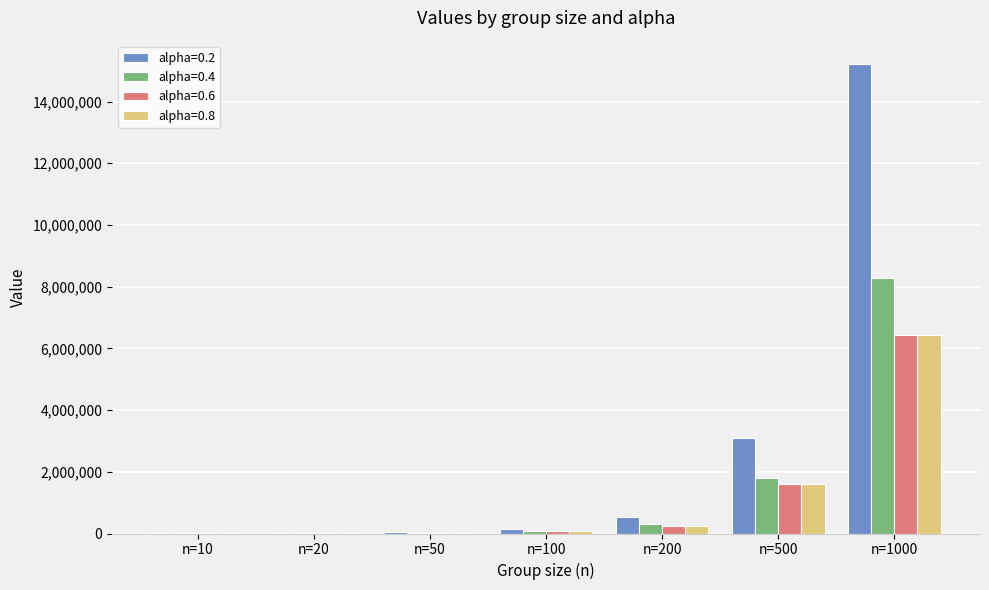

At which label does alpha=0.8 reach its peak?

n=1000